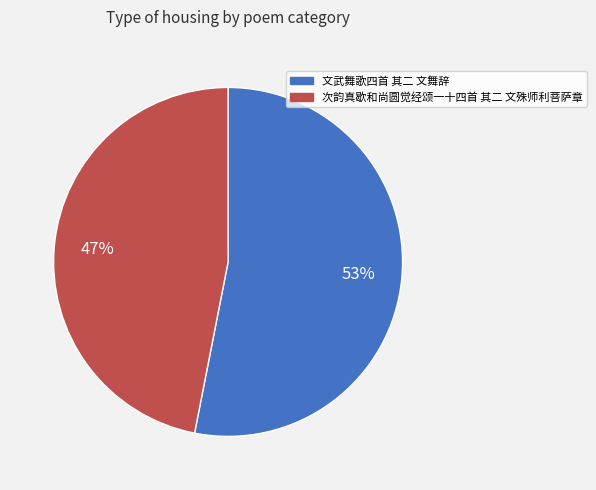

Which category has the biggest portion of the pie?

文武舞歌四首 其二 文舞辞